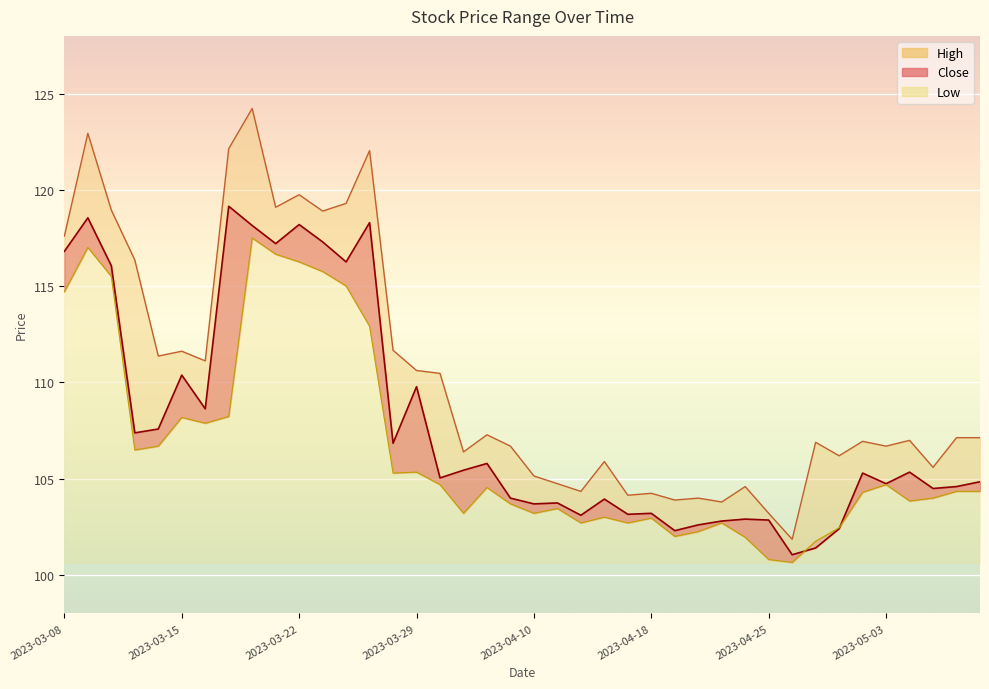

True or false: Low and Close cross at least once.

True